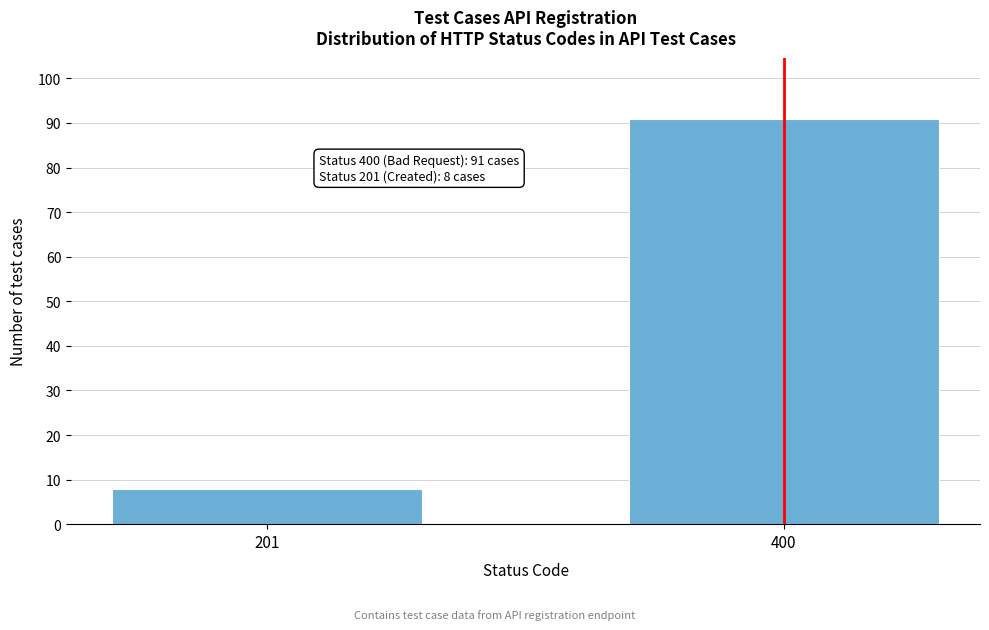

Reading left to right, list all the values displayed in this chart.

8	91